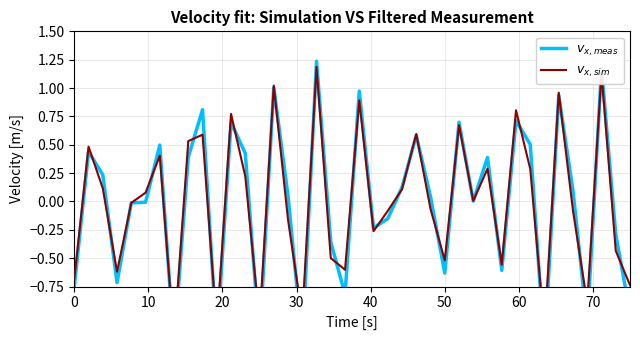

True or false: $v_{x,sim}$ has more than 2 interior local peaks.

True